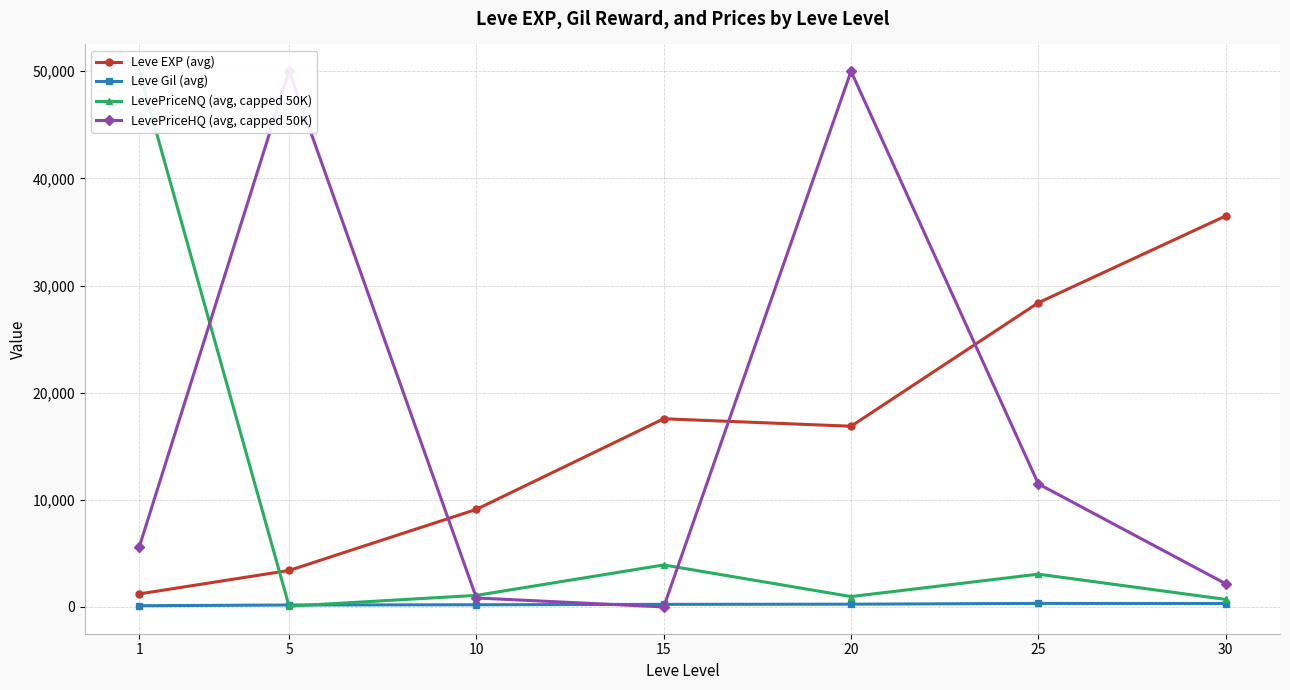

True or false: LevePriceNQ (avg, capped 50K) has a value of 50000.0 at 1.

True